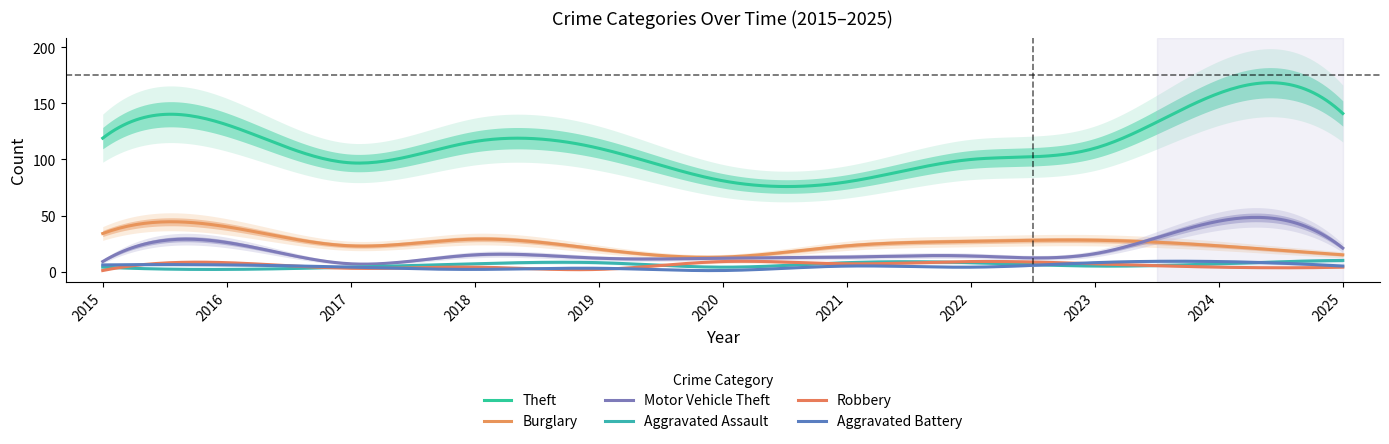

At which category does Robbery reach its first local valley?

2017